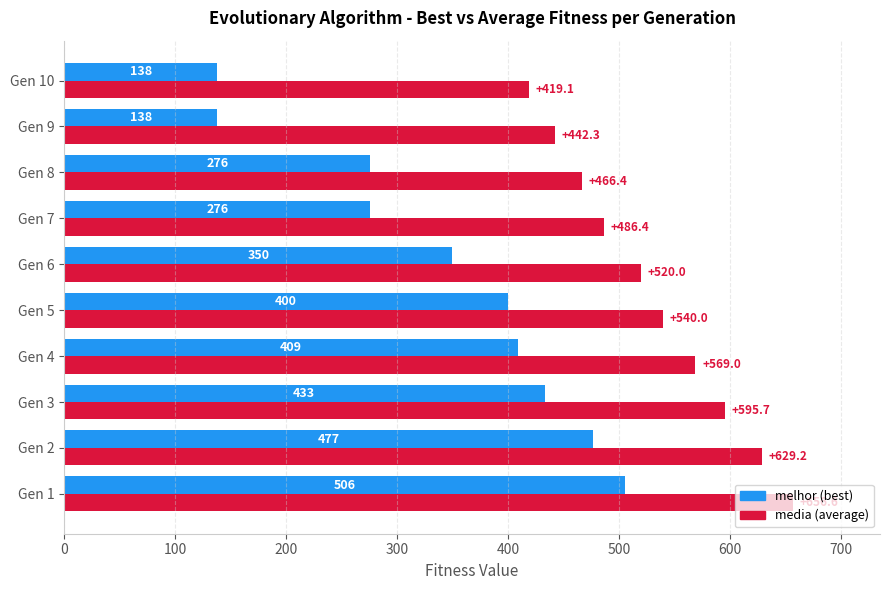

What is the total value across all series at Gen 4?

978.0